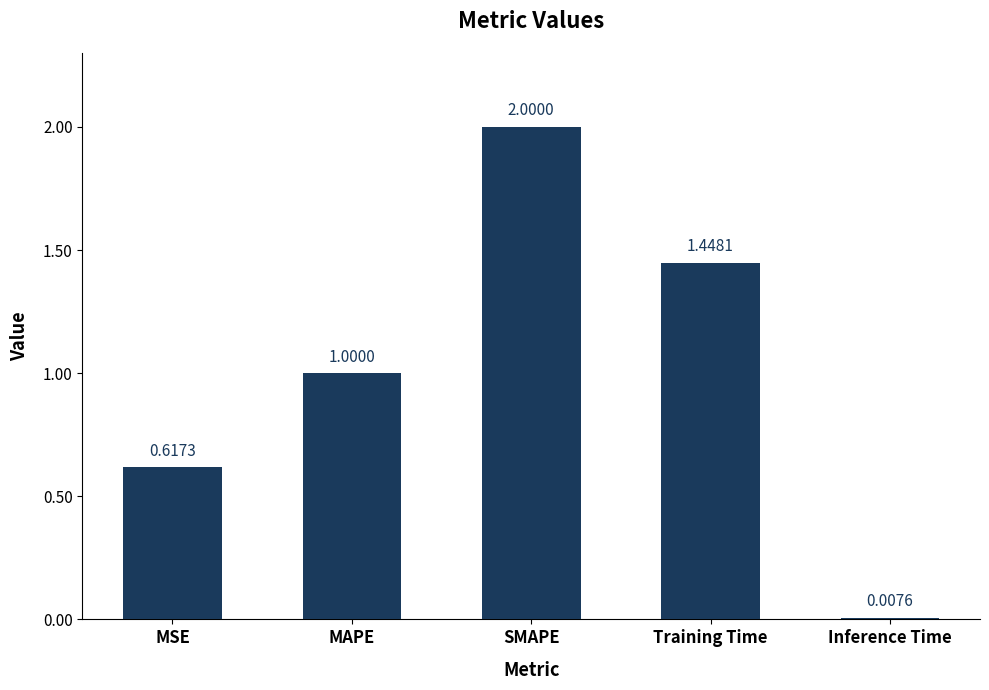

Rank the categories by value from highest to lowest.

SMAPE, Training Time, MAPE, MSE, Inference Time